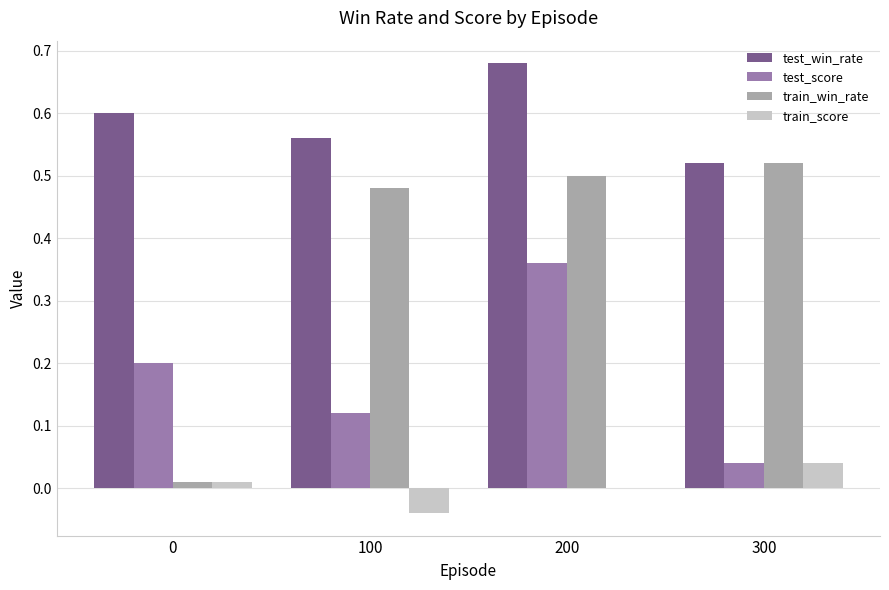

At which label does train_win_rate reach its peak?

300